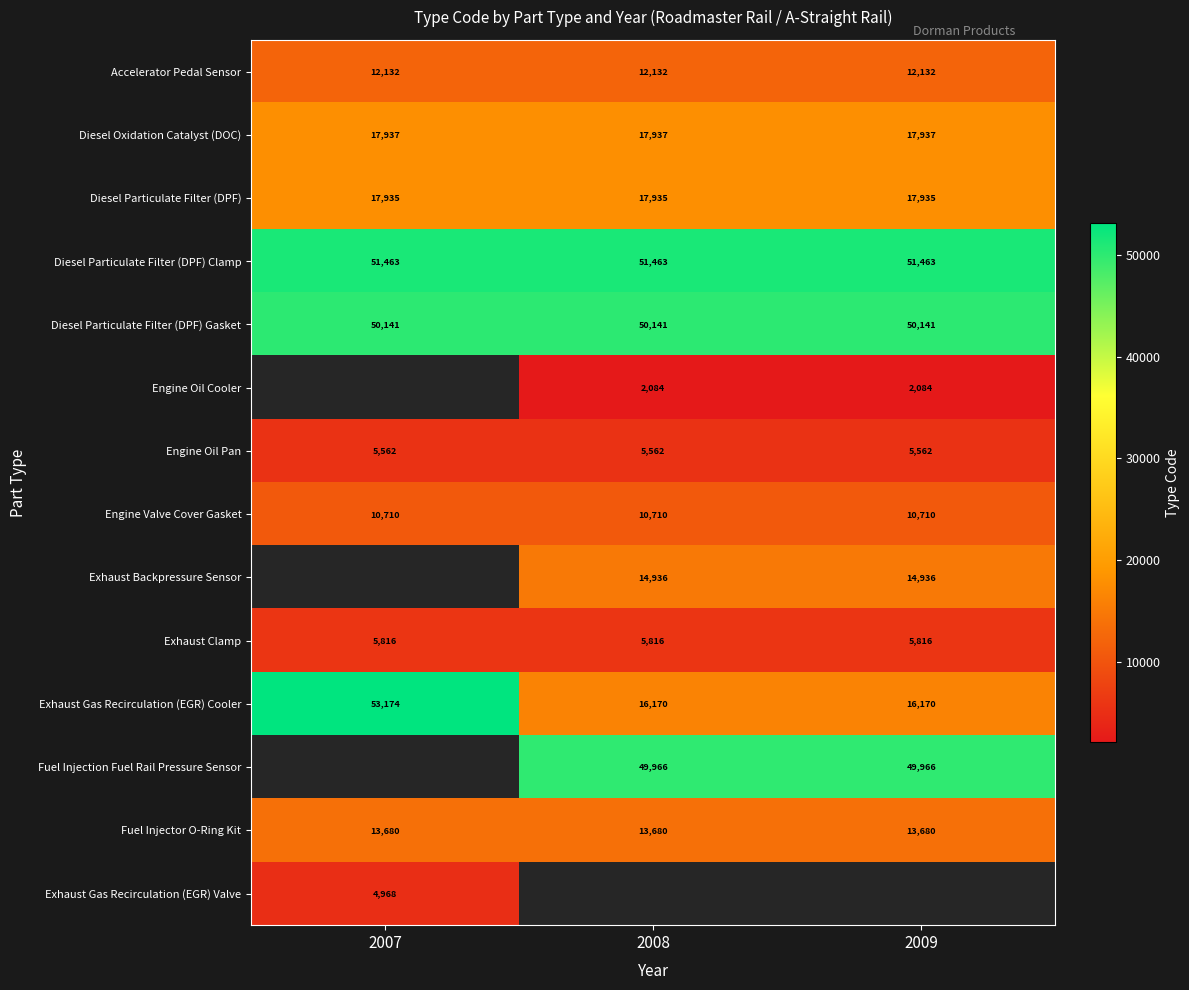

At how many categories does at least one series exceed 26862?

3